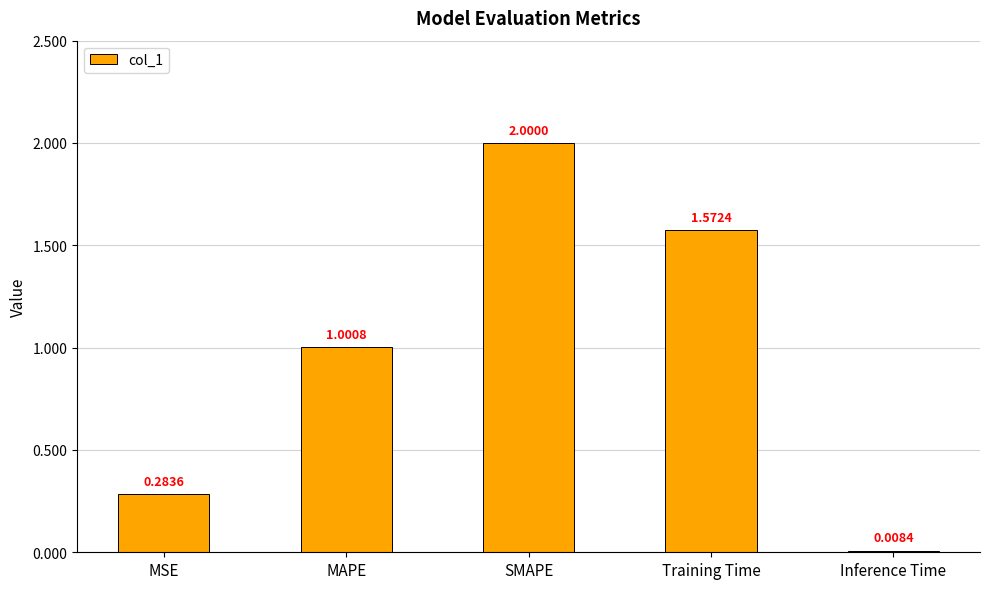

What is the difference between the maximum and minimum values?

2.0